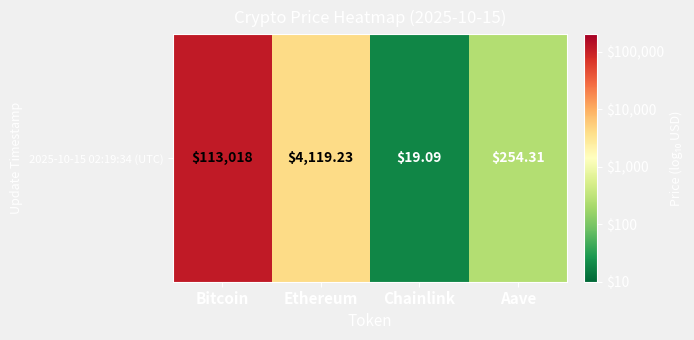

True or false: the data shows 1.3 at Aave.

False